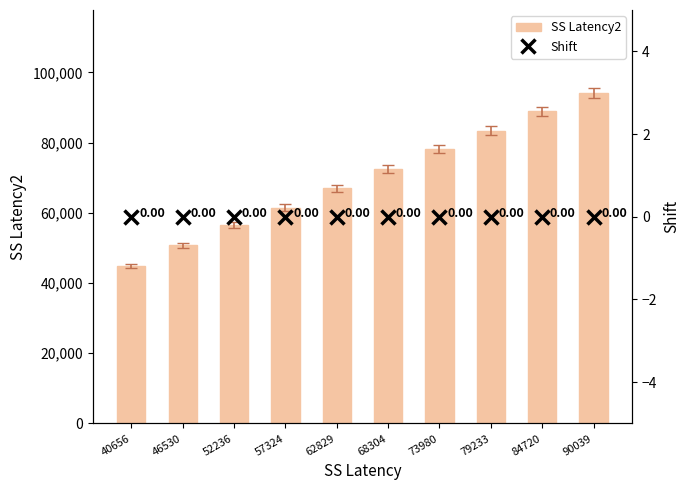

Reading right to left, list all the values displayed in this chart.

SS Latency2: 90039=94239	84720=88920	79233=83433	73980=78180	68304=72504	62829=67029	57324=61524	52236=56436	46530=50730	40656=44856
Shift: 90039=0	84720=0	79233=0	73980=0	68304=0	62829=0	57324=0	52236=0	46530=0	40656=0